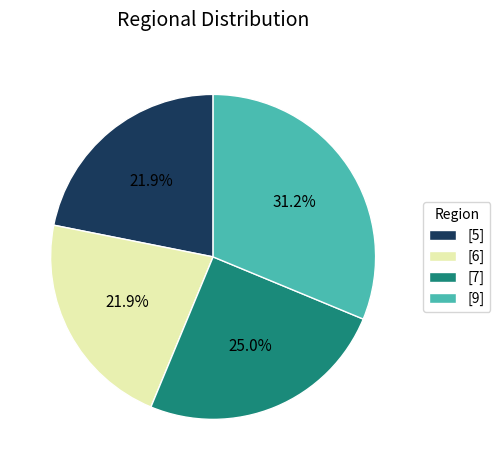

How much of the chart is everything except [6]?

78.1%